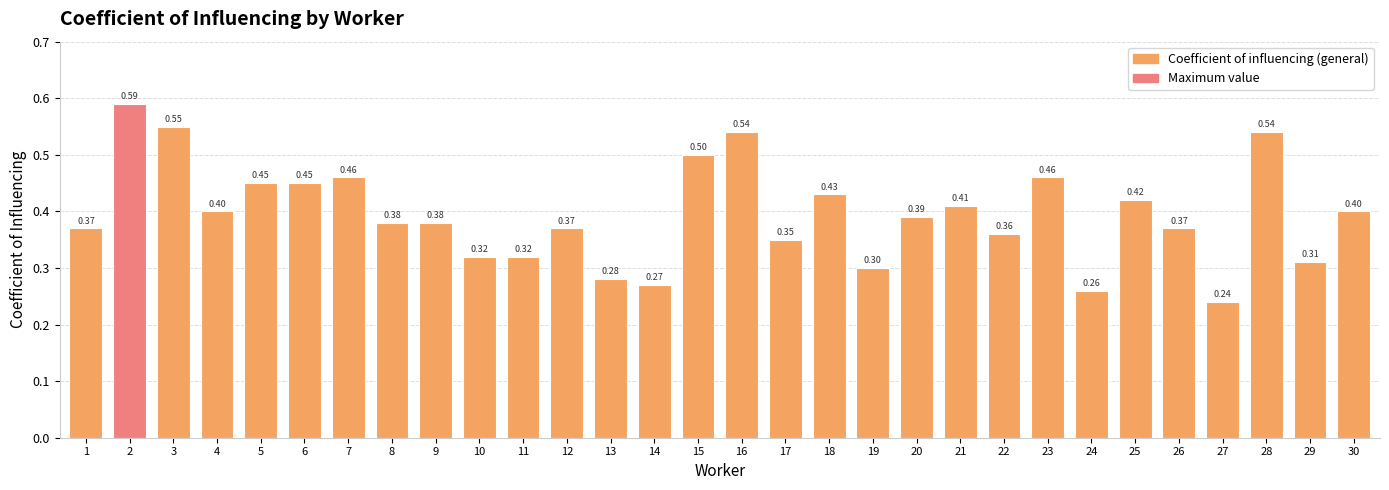

What is the value of the 28th bar from the left?

0.5